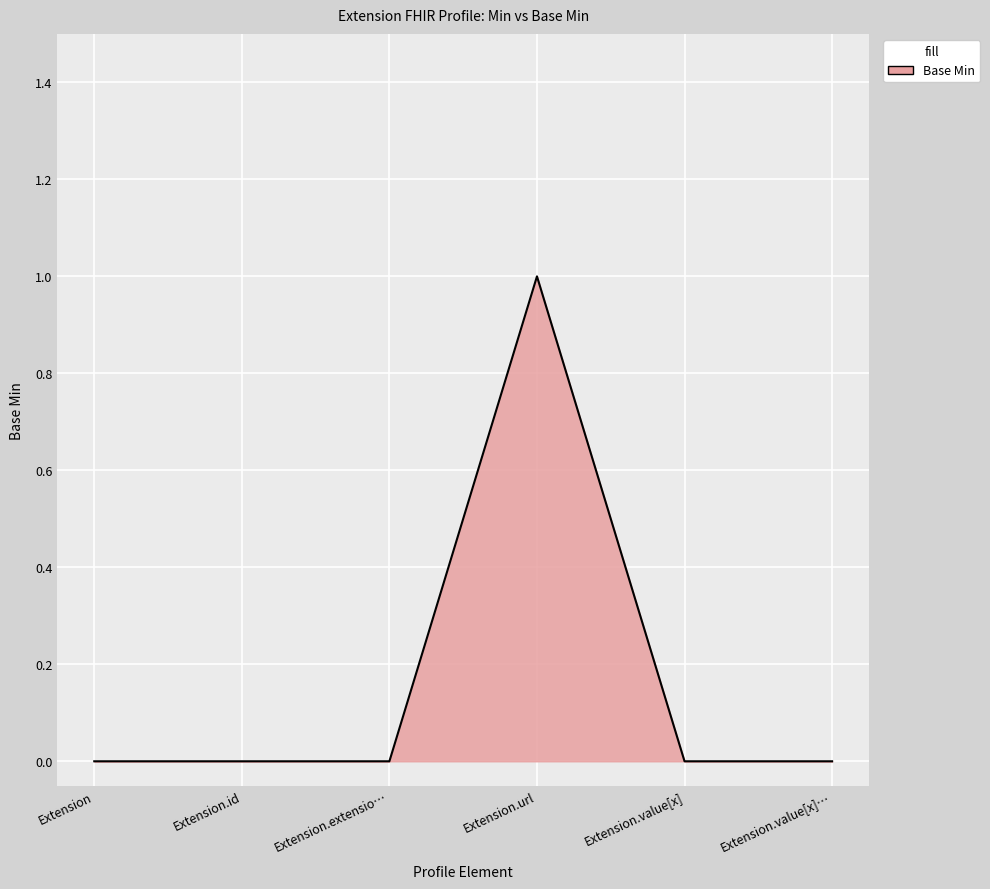

What position from the right is Extension.url?

3